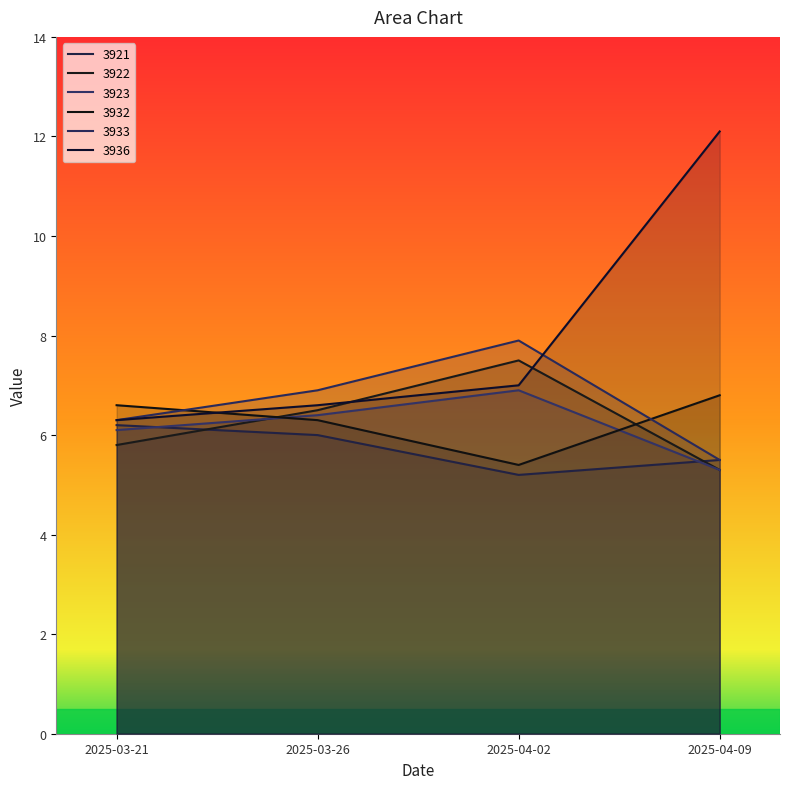

What is the value of the 3936 point at the 3rd from the left?

7.0